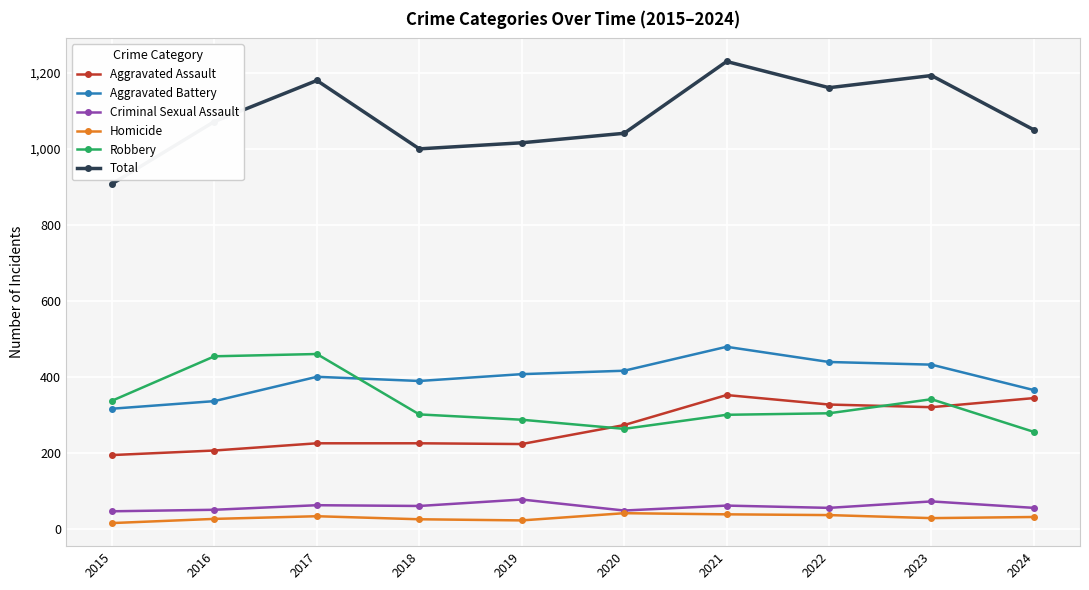

Is the value of Aggravated Assault at 2022 greater than the value of Aggravated Battery at 2017?

No